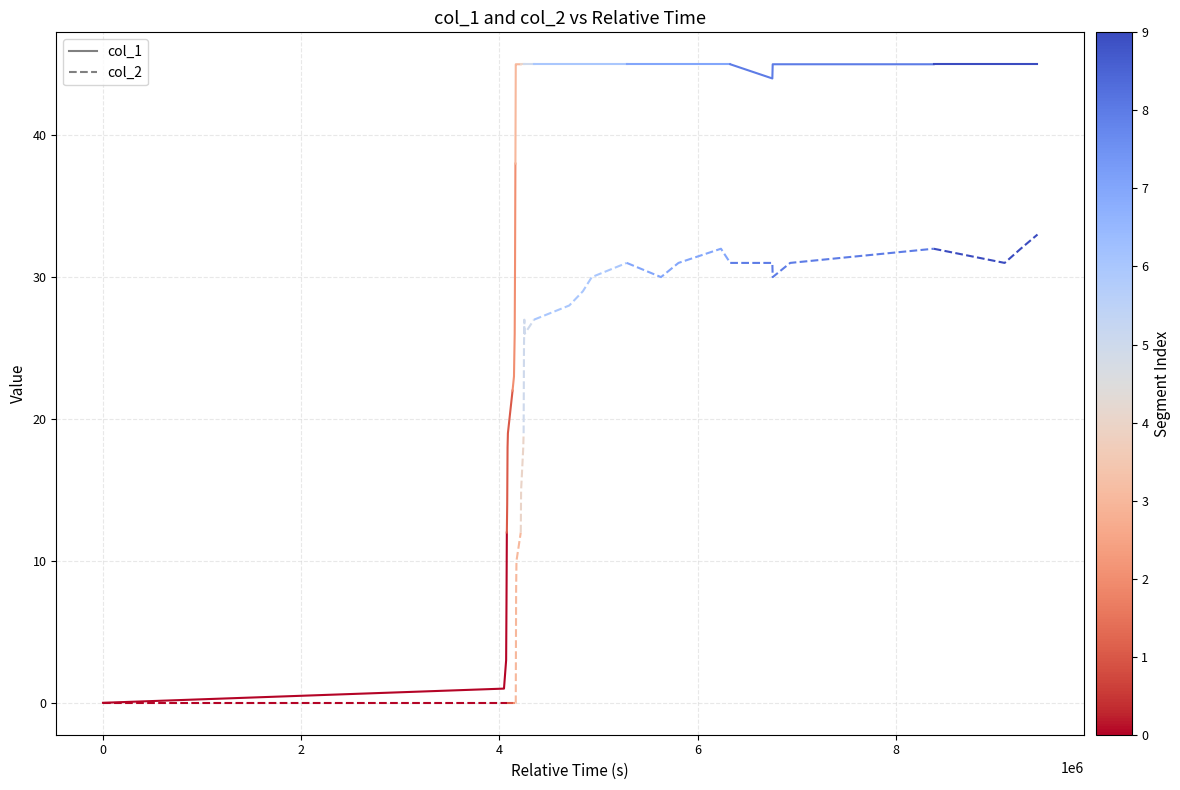

What is the label of the 1st point from the right?

6